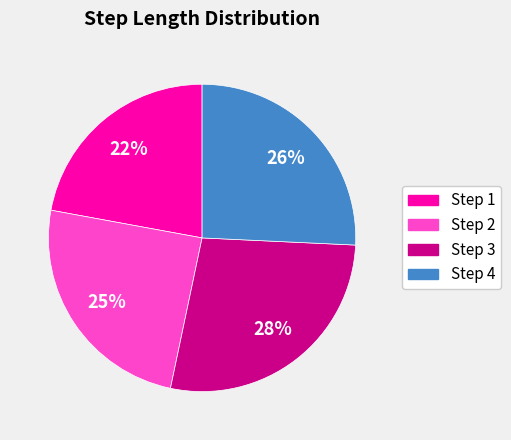

To the nearest percent, what is the average slice percentage?

25%